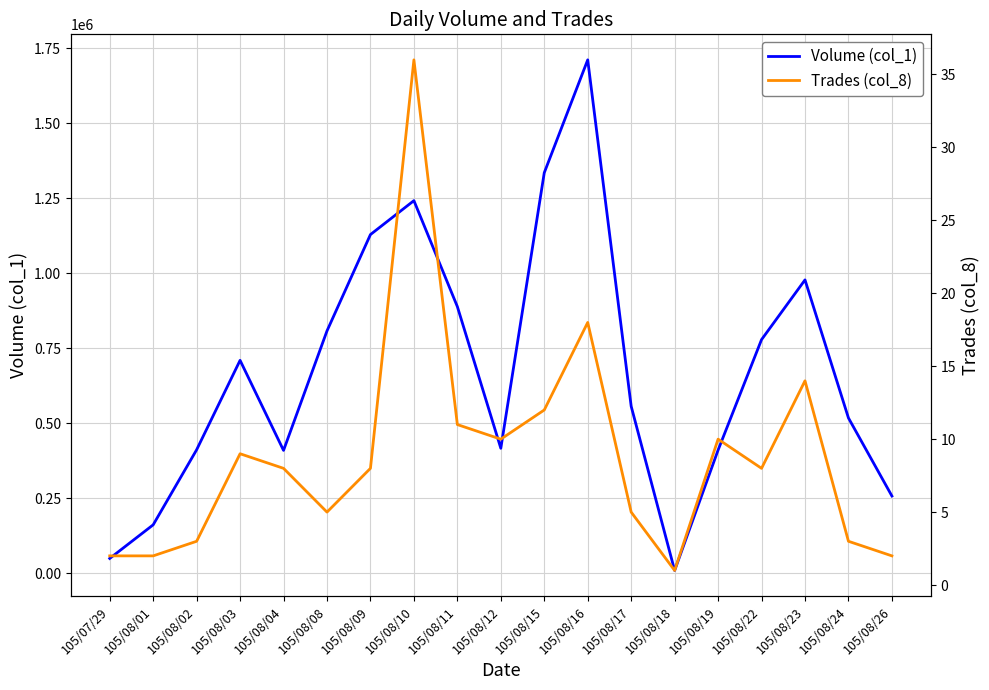

What is the label of the 6th point from the right?

105/08/18